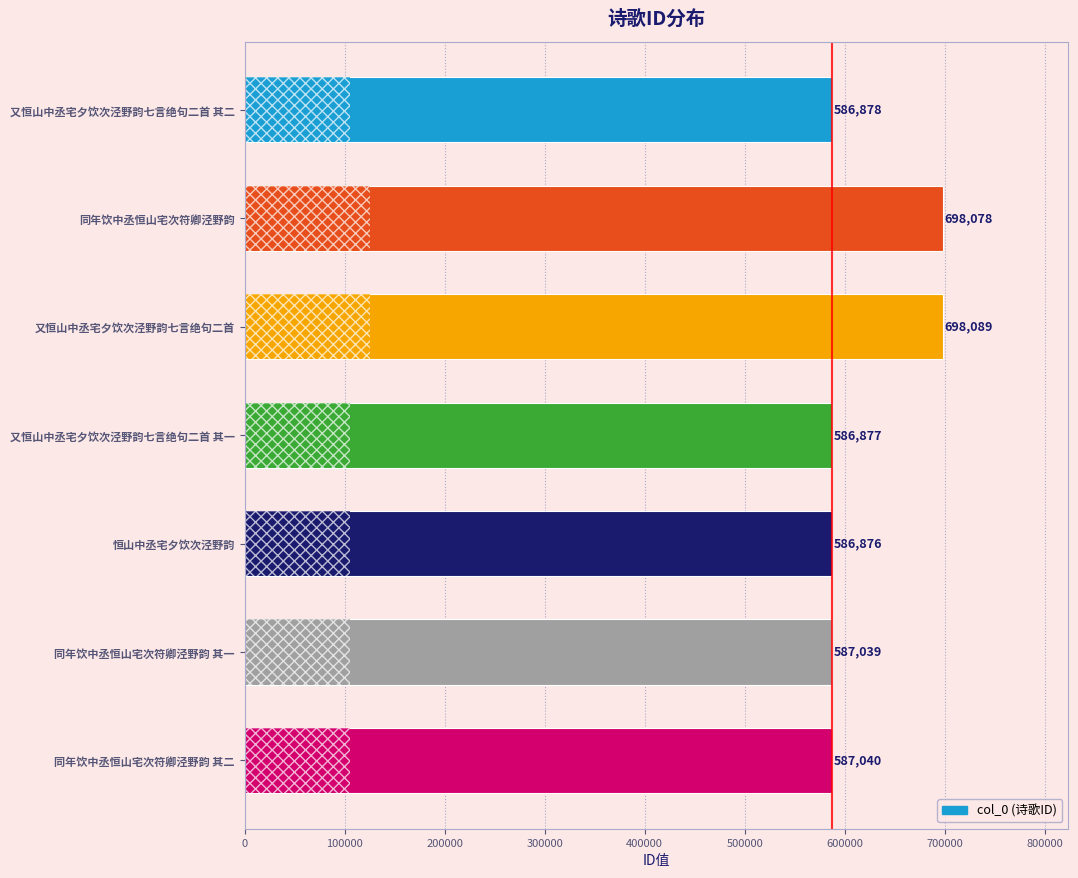

How many values are below 587039?

3